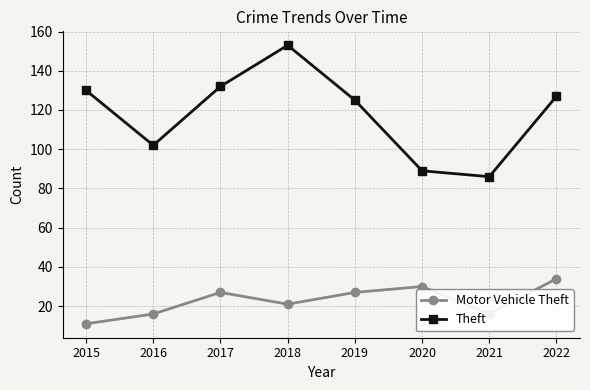

Count the number of categories in the chart.

8